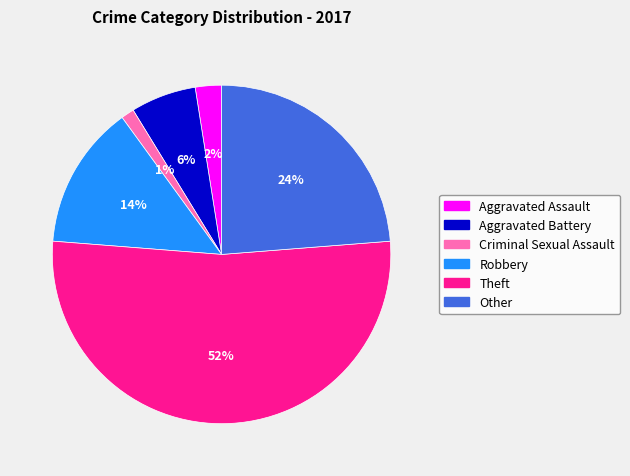

Is there a majority slice in this chart?

Yes